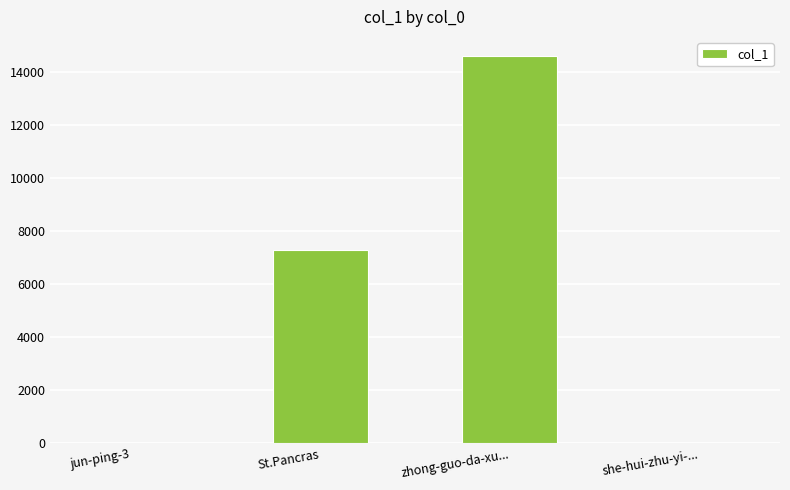

The chart shows a value of 9904 at St.Pancras. True or false?

False